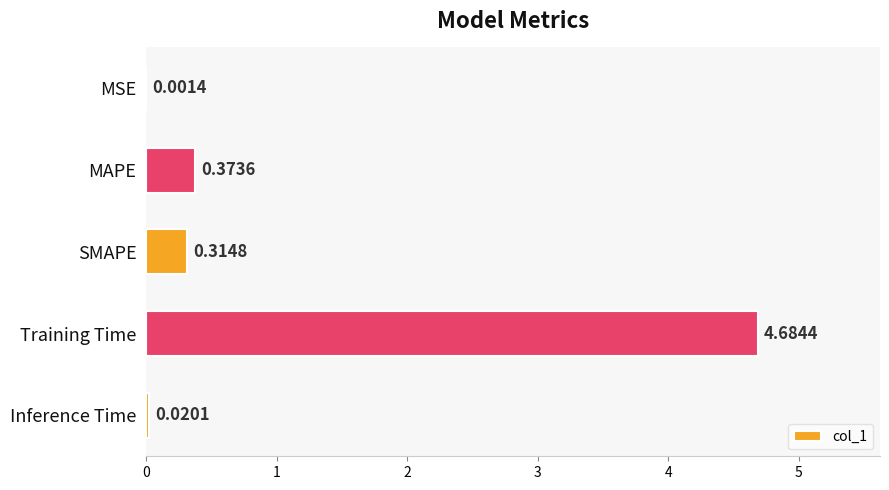

At which label is the value closest to 2?

MAPE